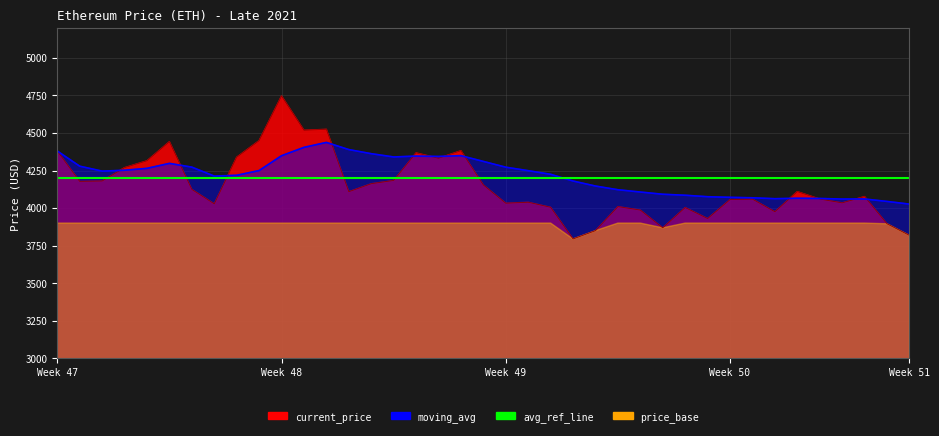

Which series has the largest total across all categories?

moving_avg